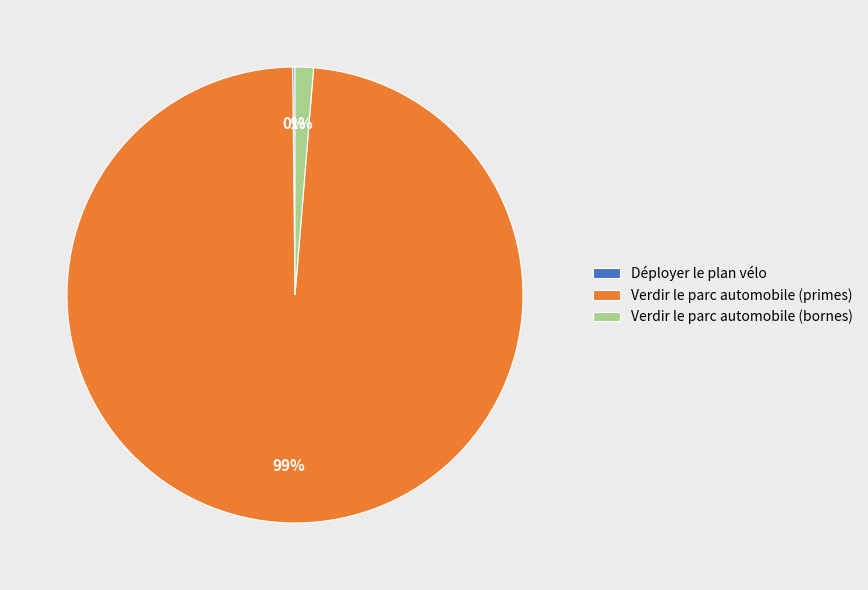

Does Verdir le parc automobile (bornes) represent more than half of the total?

No